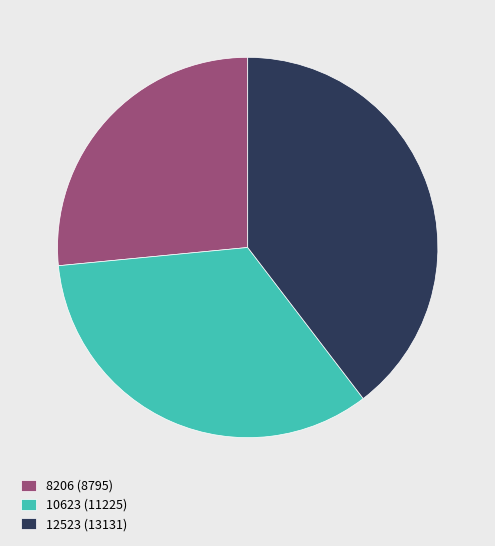

Rank the categories by value from lowest to highest.

8206, 10623, 12523